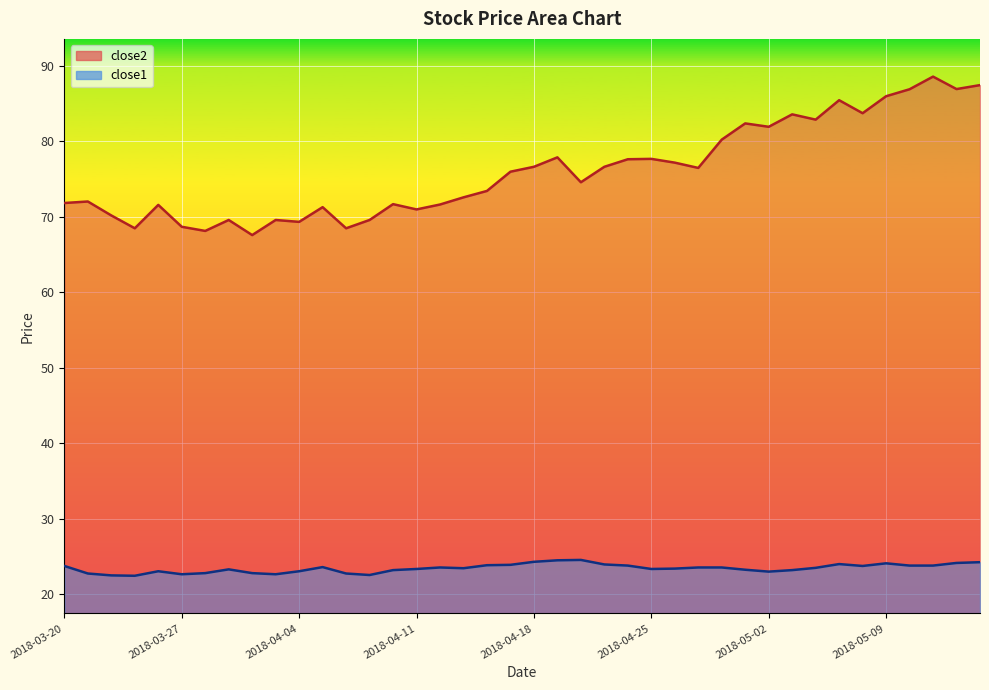

Reading left to right, extract all data points from this chart.

close2: 2018-03-20=71.8	2018-03-21=72.0	2018-03-22=70.2	2018-03-23=68.5	2018-03-26=71.6	2018-03-27=68.7	2018-03-28=68.1	2018-03-29=69.6	2018-04-02=67.6	2018-04-03=69.6	2018-04-04=69.3	2018-04-05=71.3	2018-04-06=68.5	2018-04-09=69.6	2018-04-10=71.7	2018-04-11=71.0	2018-04-12=71.6	2018-04-13=72.6	2018-04-16=73.4	2018-04-17=76.0	2018-04-18=76.6	2018-04-19=77.9	2018-04-20=74.6	2018-04-23=76.6	2018-04-24=77.6	2018-04-25=77.7	2018-04-26=77.2	2018-04-27=76.5	2018-04-30=80.2	2018-05-01=82.4	2018-05-02=81.9	2018-05-03=83.6	2018-05-04=82.9	2018-05-07=85.5	2018-05-08=83.7	2018-05-09=86.0	2018-05-10=86.9	2018-05-11=88.6	2018-05-14=86.9	2018-05-15=87.5
close1: 2018-03-20=23.7	2018-03-21=22.7	2018-03-22=22.5	2018-03-23=22.4	2018-03-26=23.0	2018-03-27=22.6	2018-03-28=22.8	2018-03-29=23.3	2018-04-02=22.8	2018-04-03=22.6	2018-04-04=23.0	2018-04-05=23.6	2018-04-06=22.7	2018-04-09=22.5	2018-04-10=23.2	2018-04-11=23.3	2018-04-12=23.5	2018-04-13=23.4	2018-04-16=23.8	2018-04-17=23.9	2018-04-18=24.3	2018-04-19=24.5	2018-04-20=24.5	2018-04-23=23.9	2018-04-24=23.8	2018-04-25=23.3	2018-04-26=23.4	2018-04-27=23.5	2018-04-30=23.5	2018-05-01=23.2	2018-05-02=23.0	2018-05-03=23.2	2018-05-04=23.5	2018-05-07=24.0	2018-05-08=23.7	2018-05-09=24.1	2018-05-10=23.8	2018-05-11=23.8	2018-05-14=24.1	2018-05-15=24.2